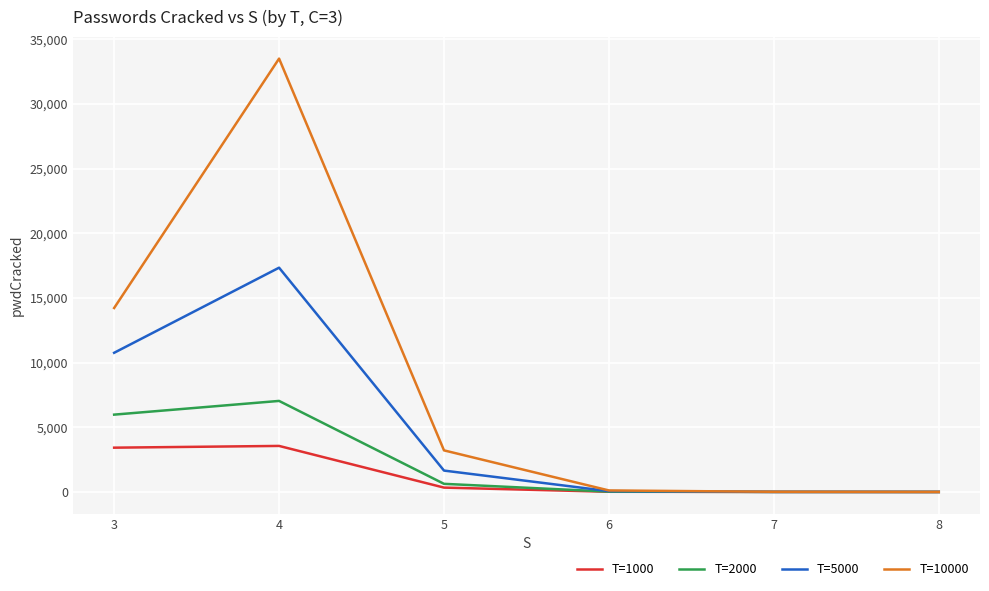

Does the chart have visible grid lines?

Yes